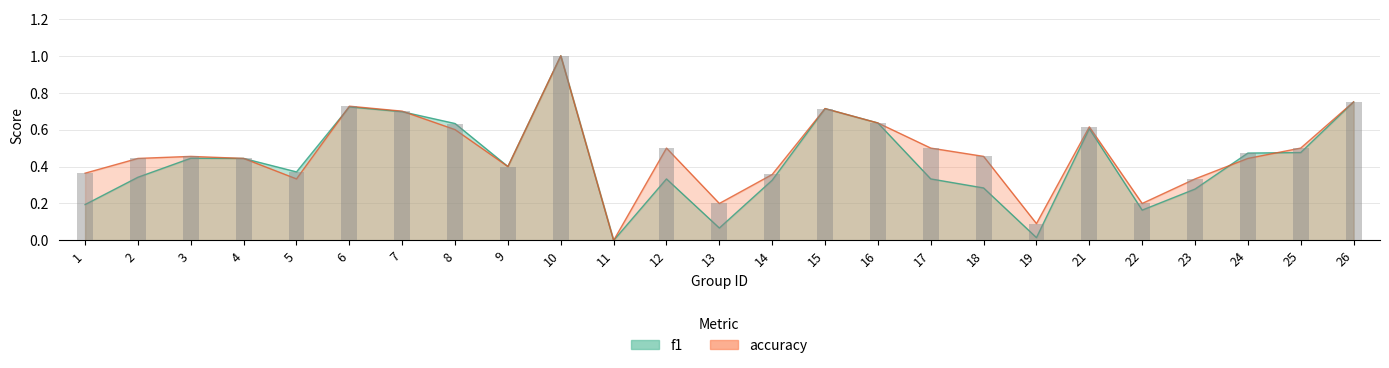

What is the approximate value of accuracy at 16?

0.6